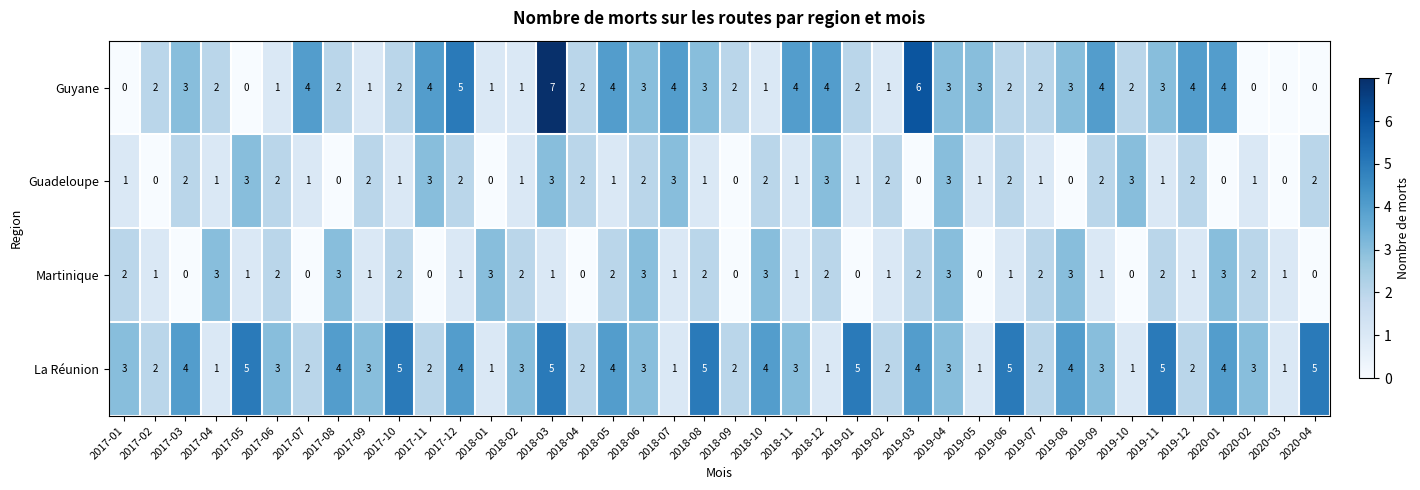

What is the difference between the highest and lowest values at 2017-10?

4